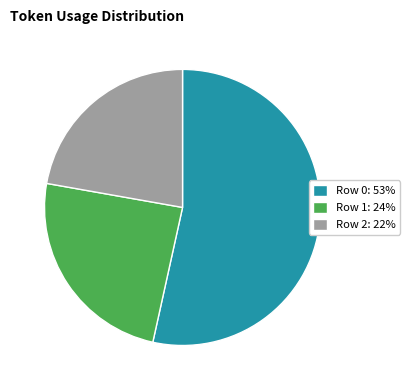

Does Row 0: 53% represent more than half of the total?

Yes